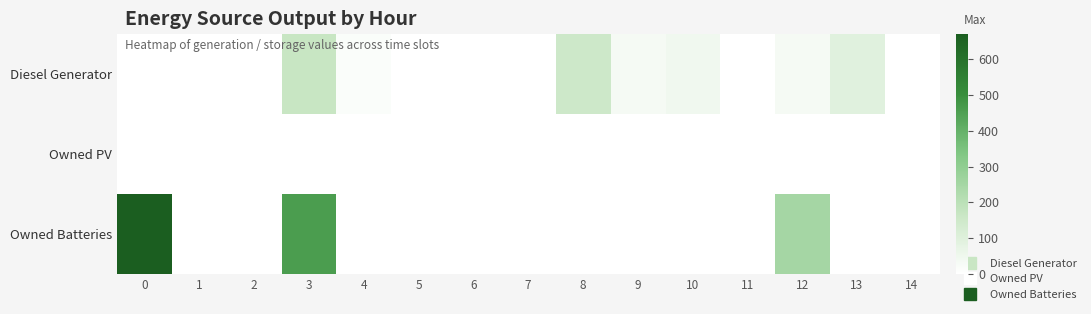

At how many categories does at least one series exceed 209?

3